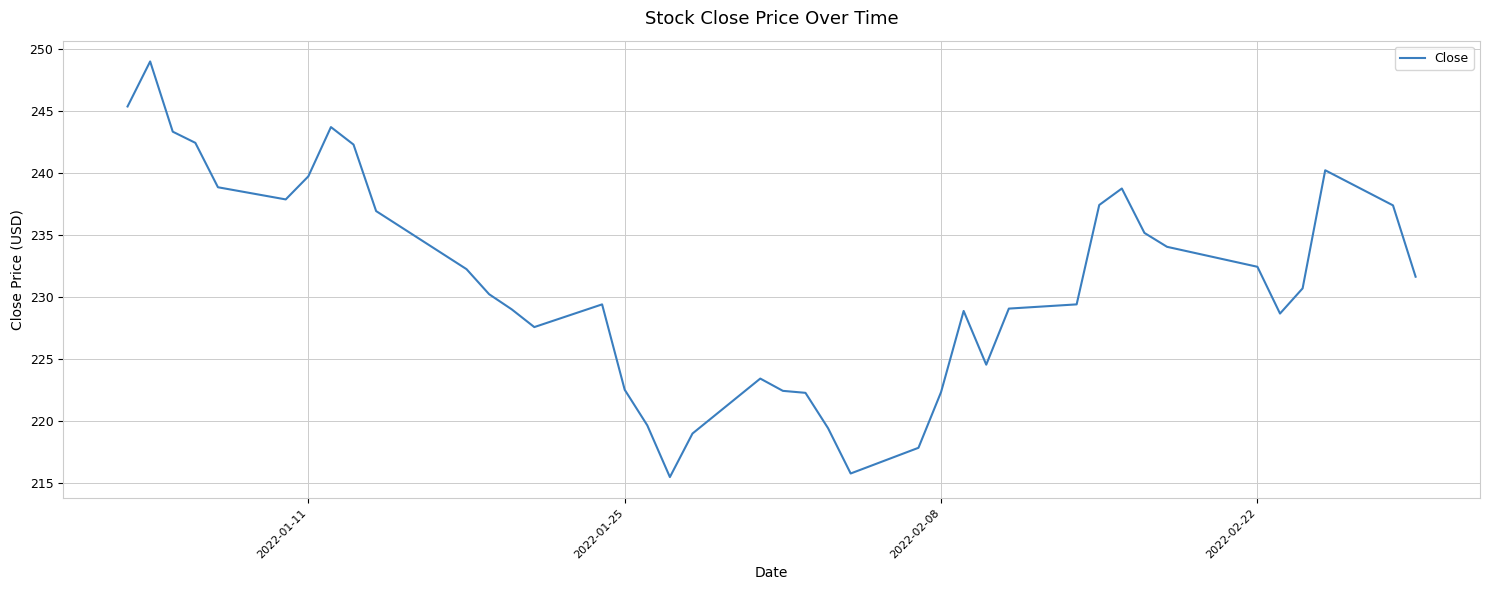

What is the smallest value displayed?

215.5